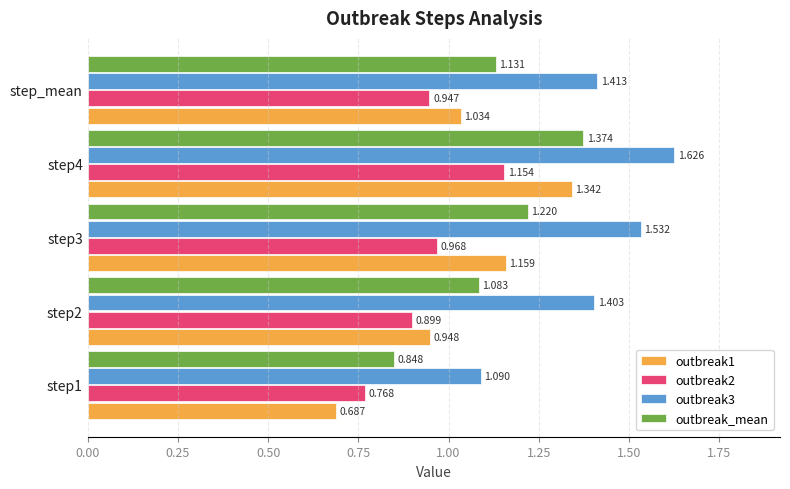

At which label is outbreak1 closest to 1?

step_mean